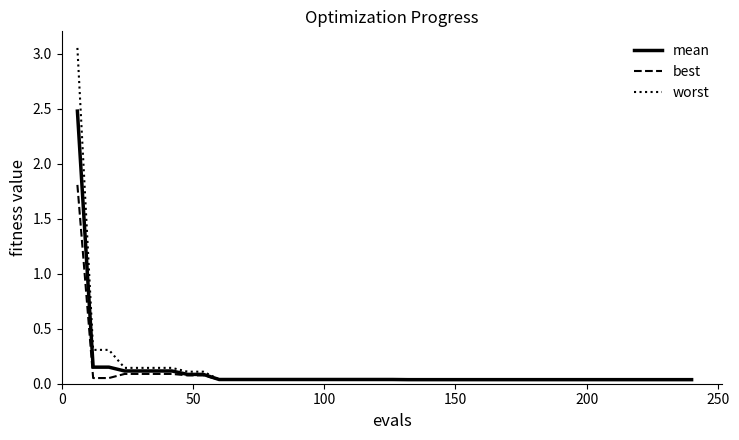

What is the difference between the maximum and minimum values in the best series?

1.8